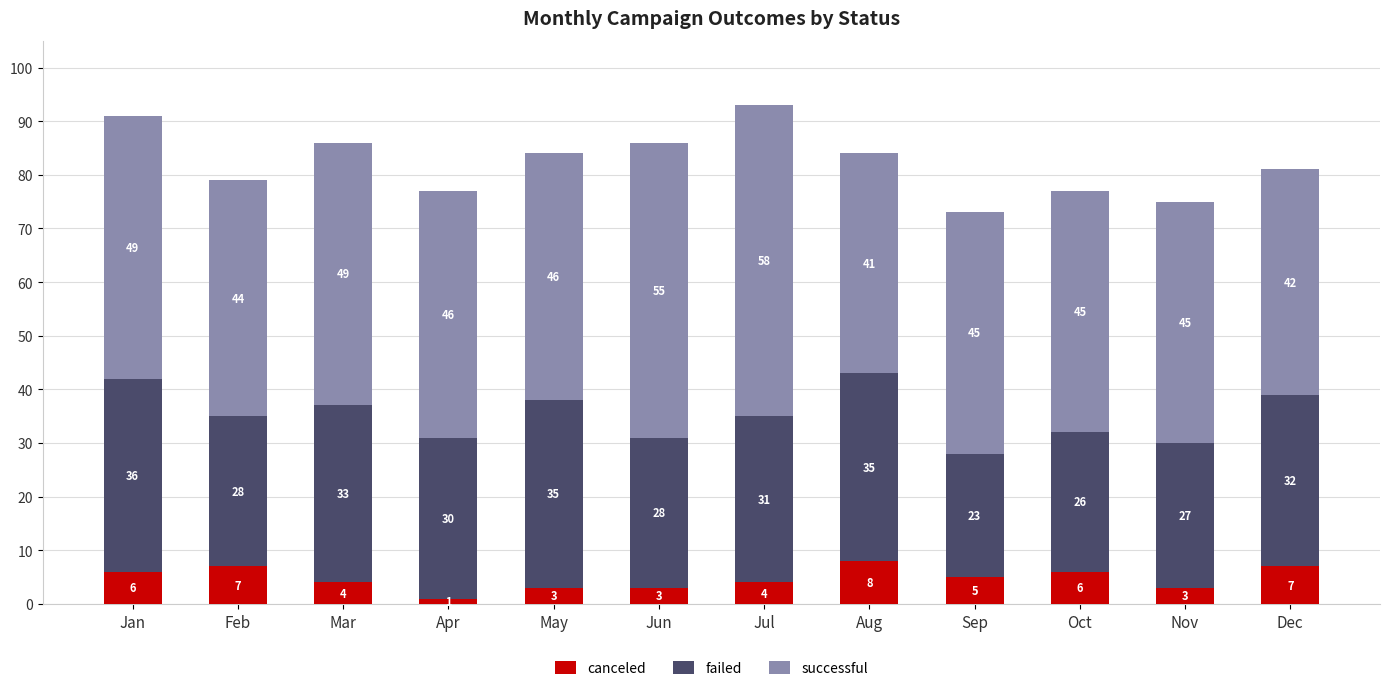

At which category is the sum across all series the highest?

Jul